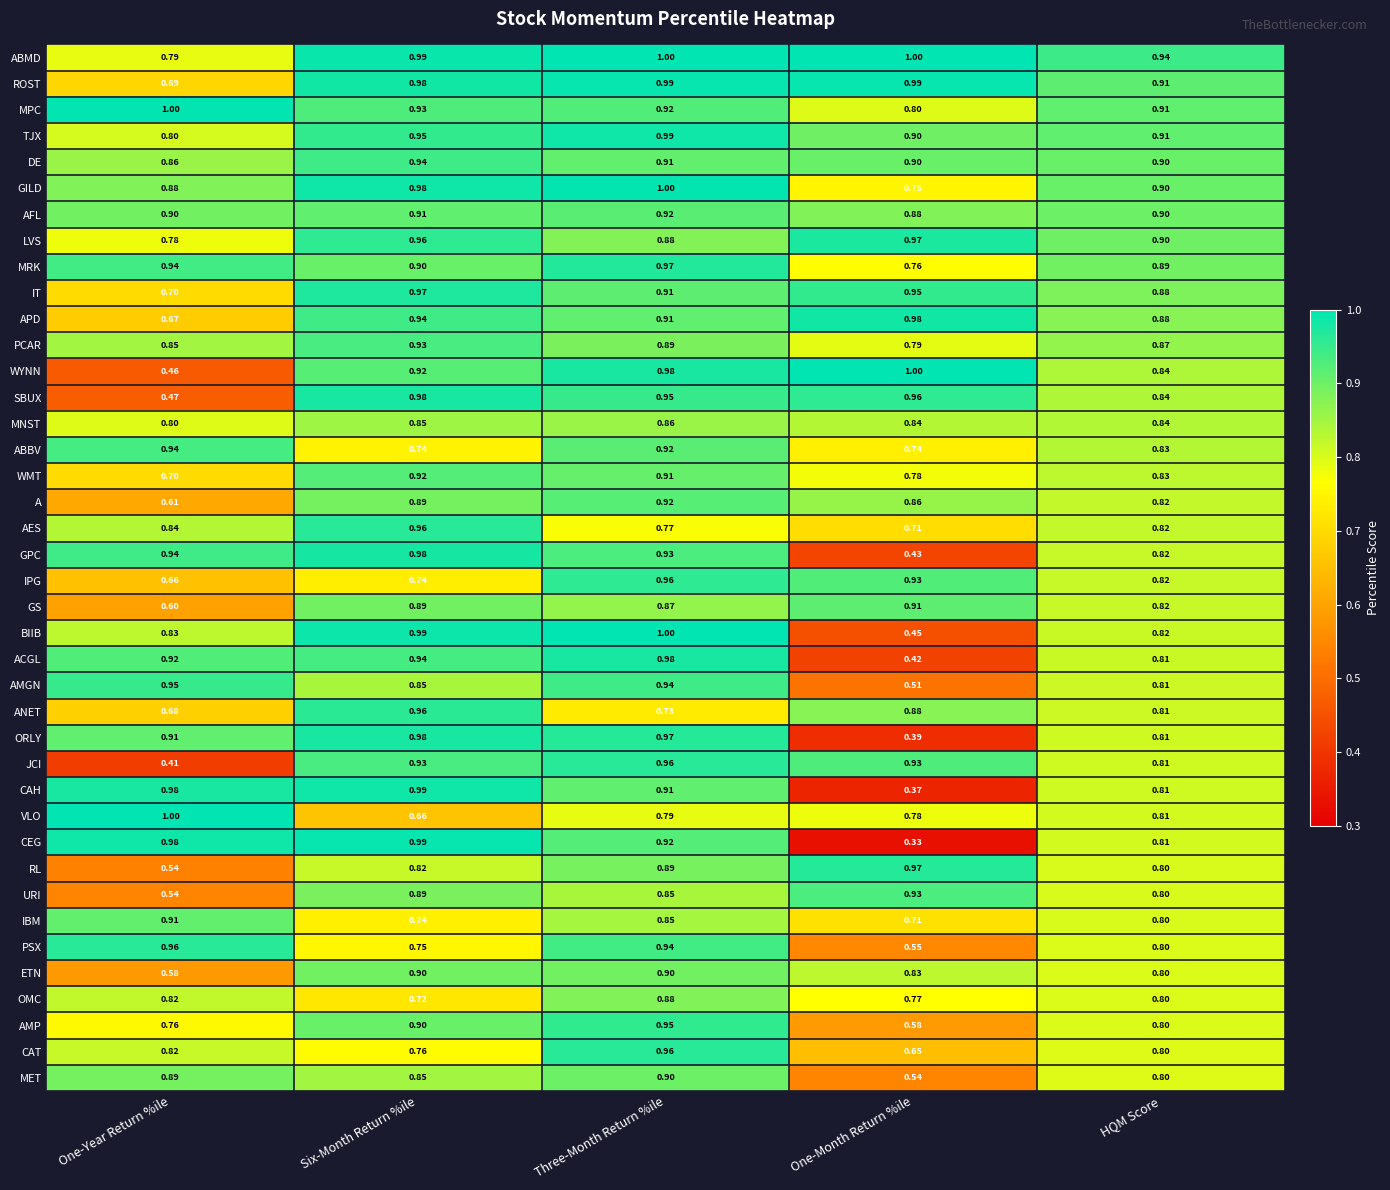

Which label corresponds to the smallest value in the chart?

One-Month Return %ile